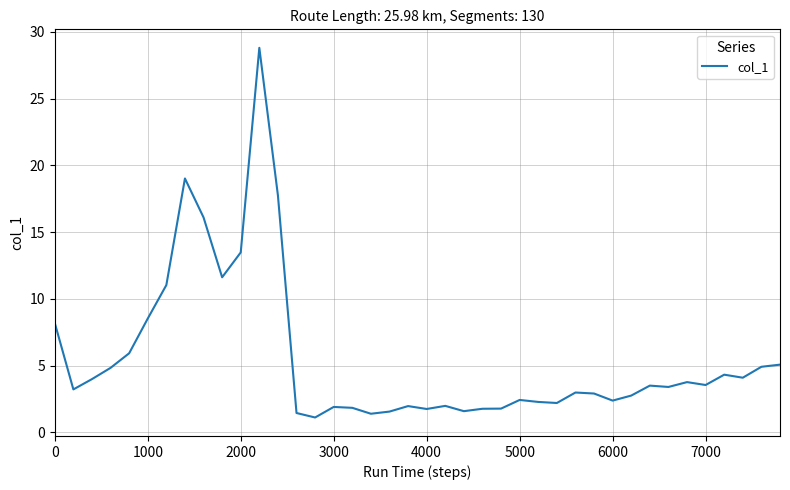

What is the maximum value shown in the chart?

28.8